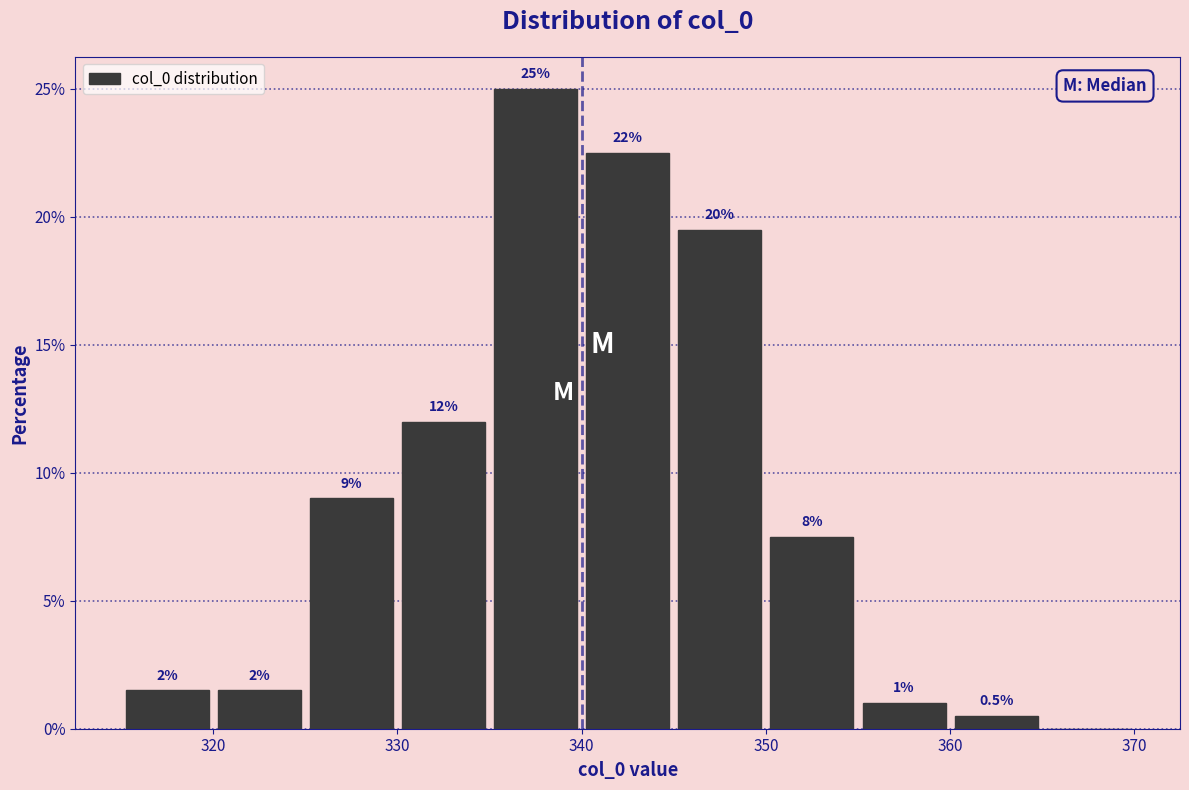

Which range on the x-axis has the tallest bar?

335 to 340